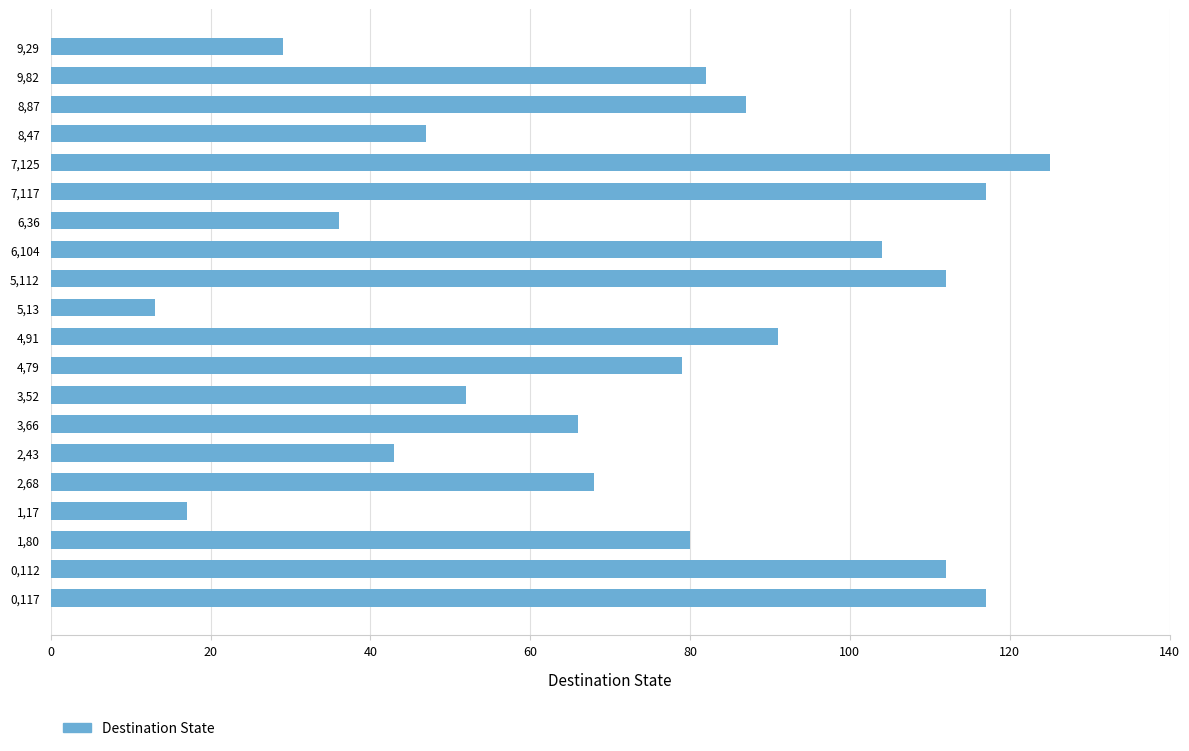

Does the chart contain any negative values?

No